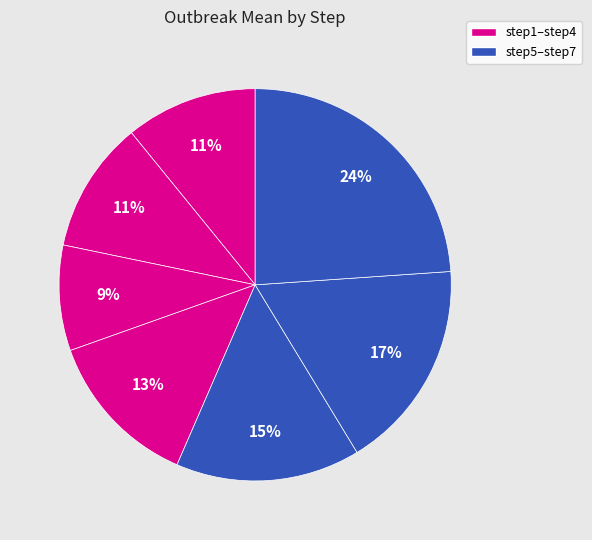

How many slices are in this pie chart?

7